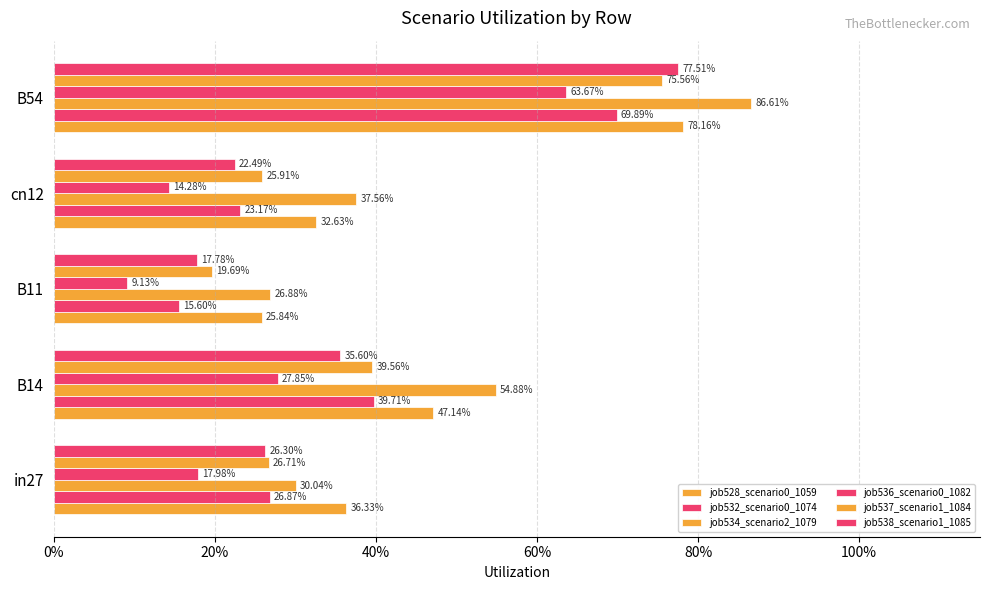

What is the label of the 4th bar from the right?

B14